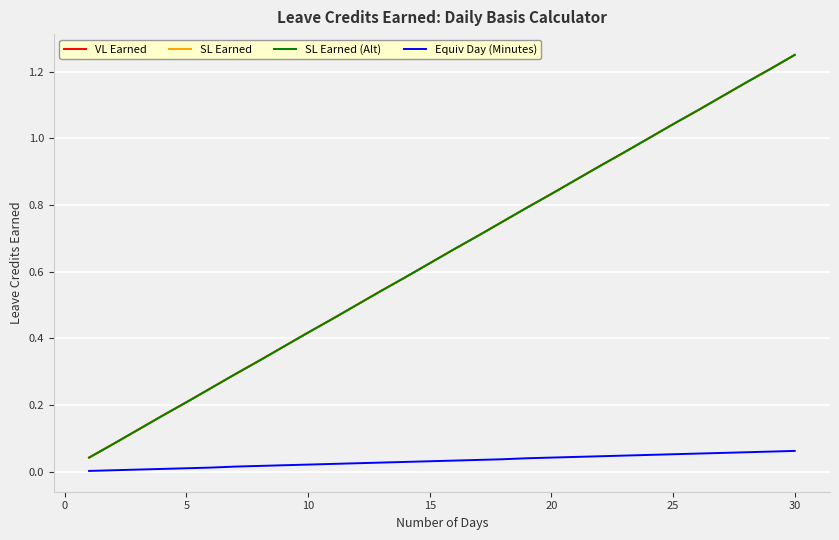

At how many categories does at least one series exceed 0?

30